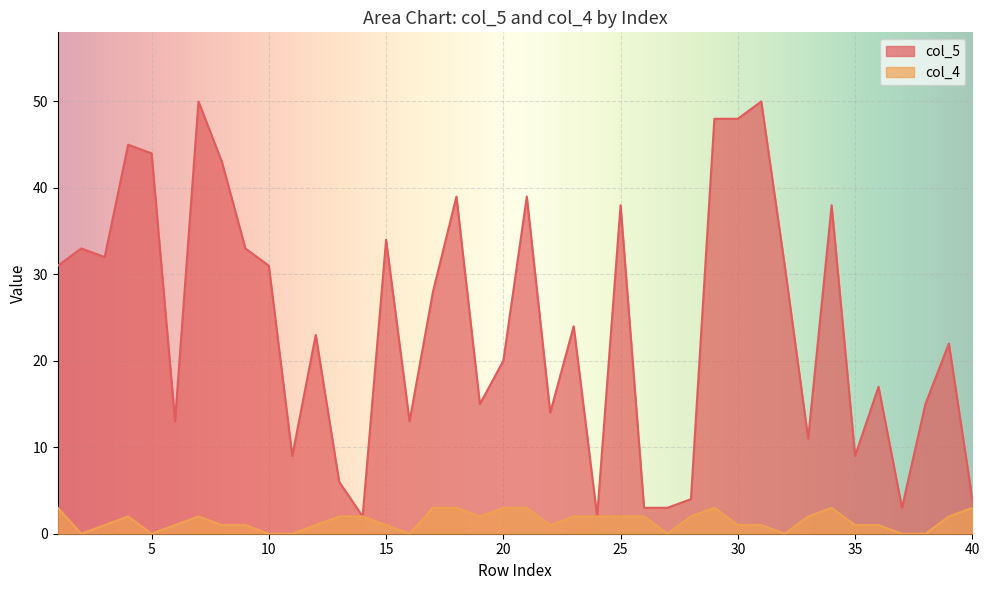

What are all the series names shown in the legend?

col_5, col_4